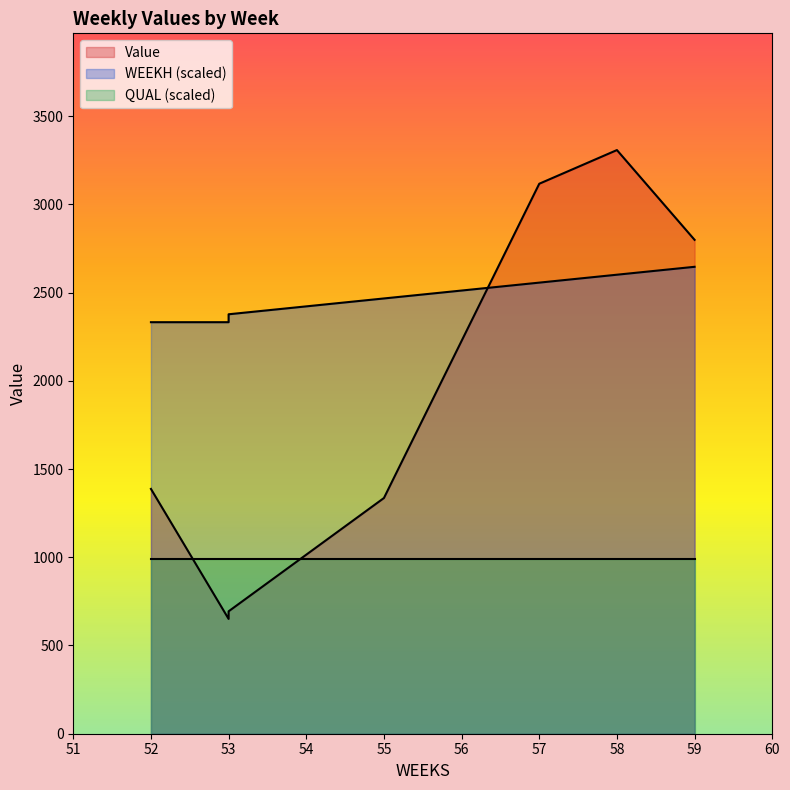

How many data points in Value are less than 2226?

4